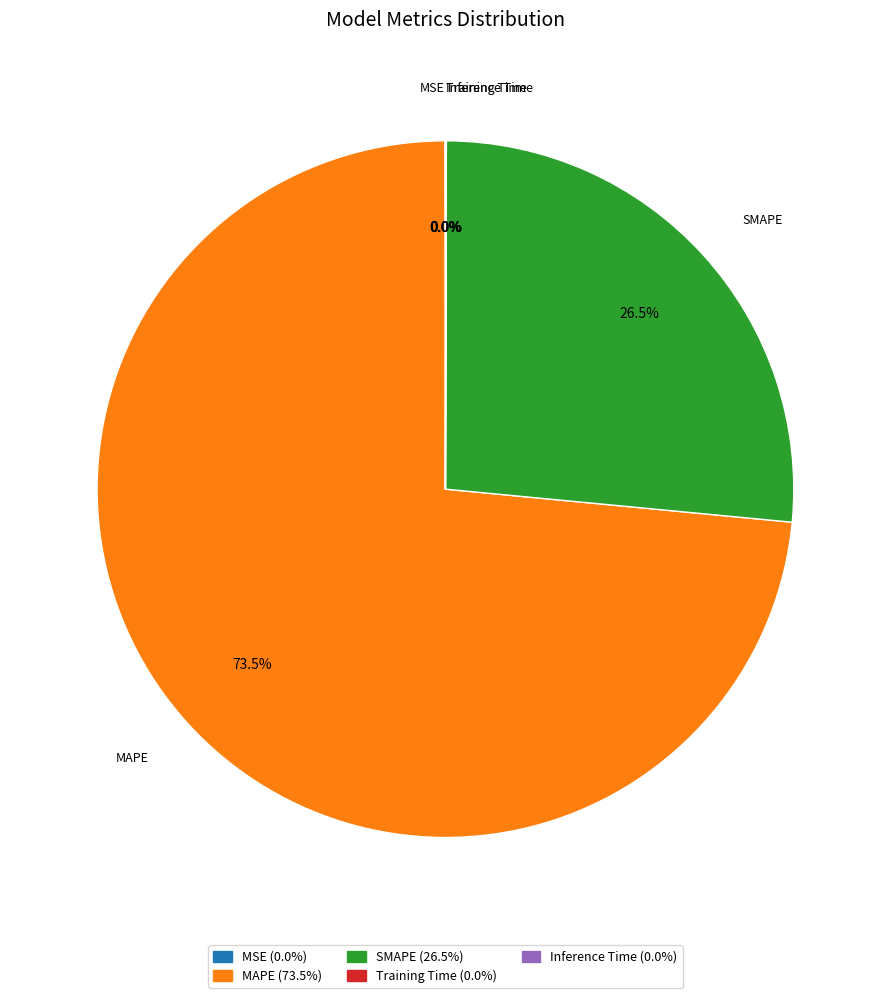

Which category accounts for the majority?

MAPE